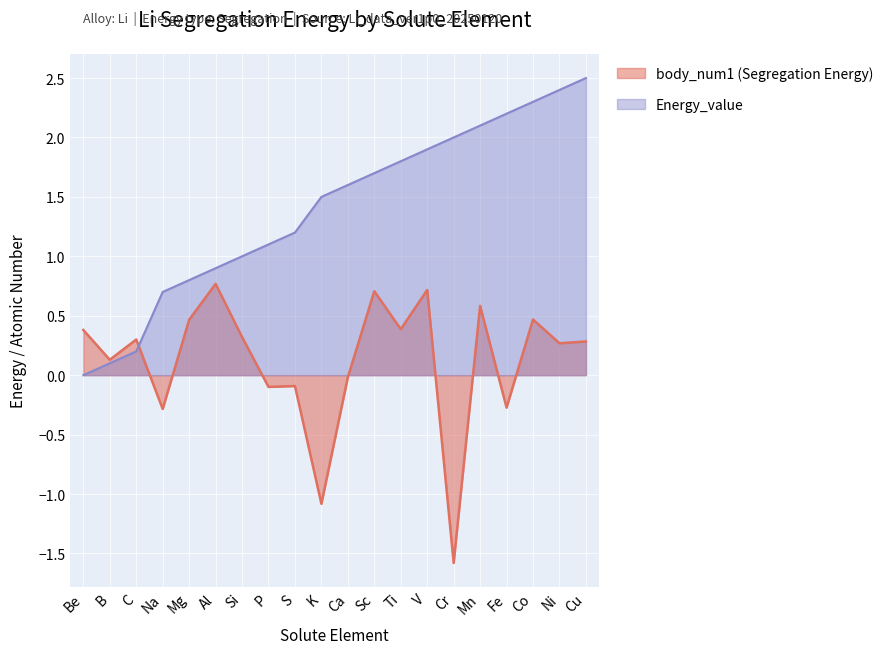

Where do Energy_value and body_num1 (Segregation Energy) first cross each other?

C and Na